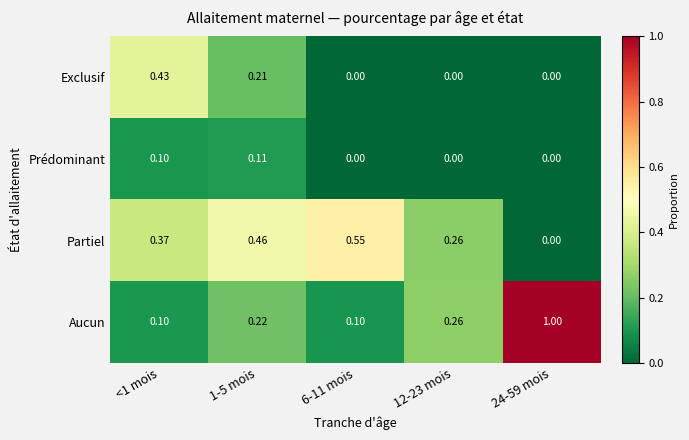

Which series has the largest total across all categories?

Aucun